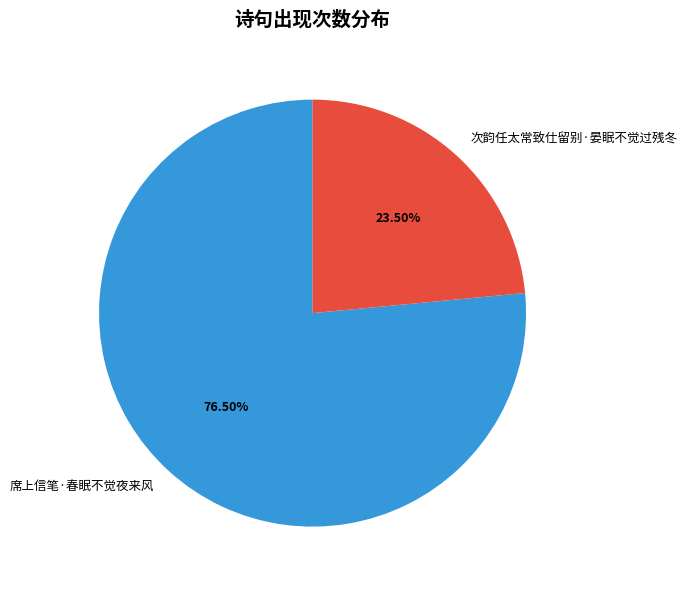

Combined, what portion of the pie is 次韵任太常致仕留别·晏眠不觉过残冬 and 席上信笔·春眠不觉夜来风?

100.0%